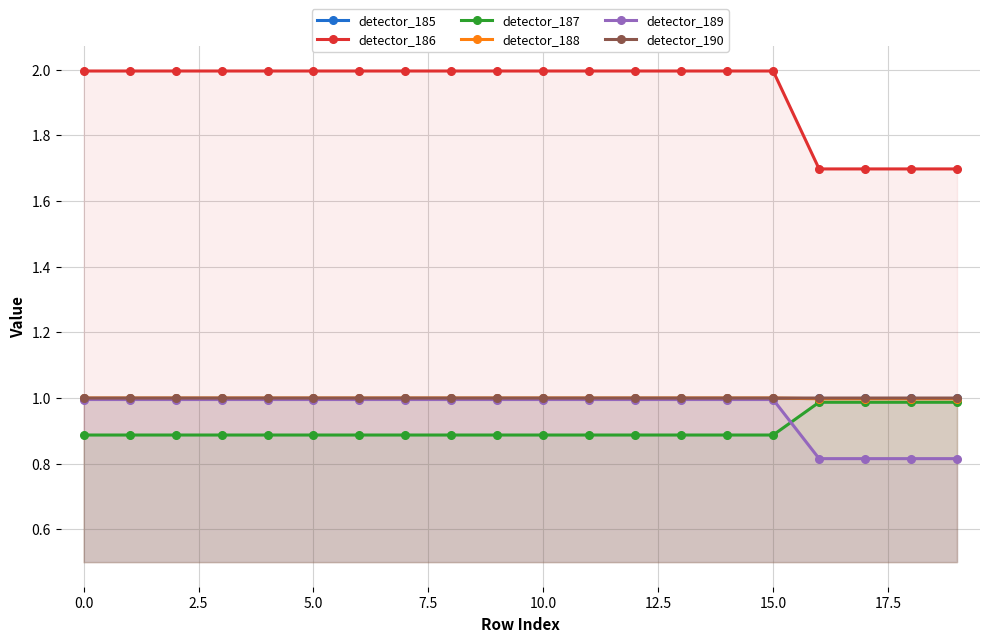

Does the chart display data point markers on the line(s)?

Yes